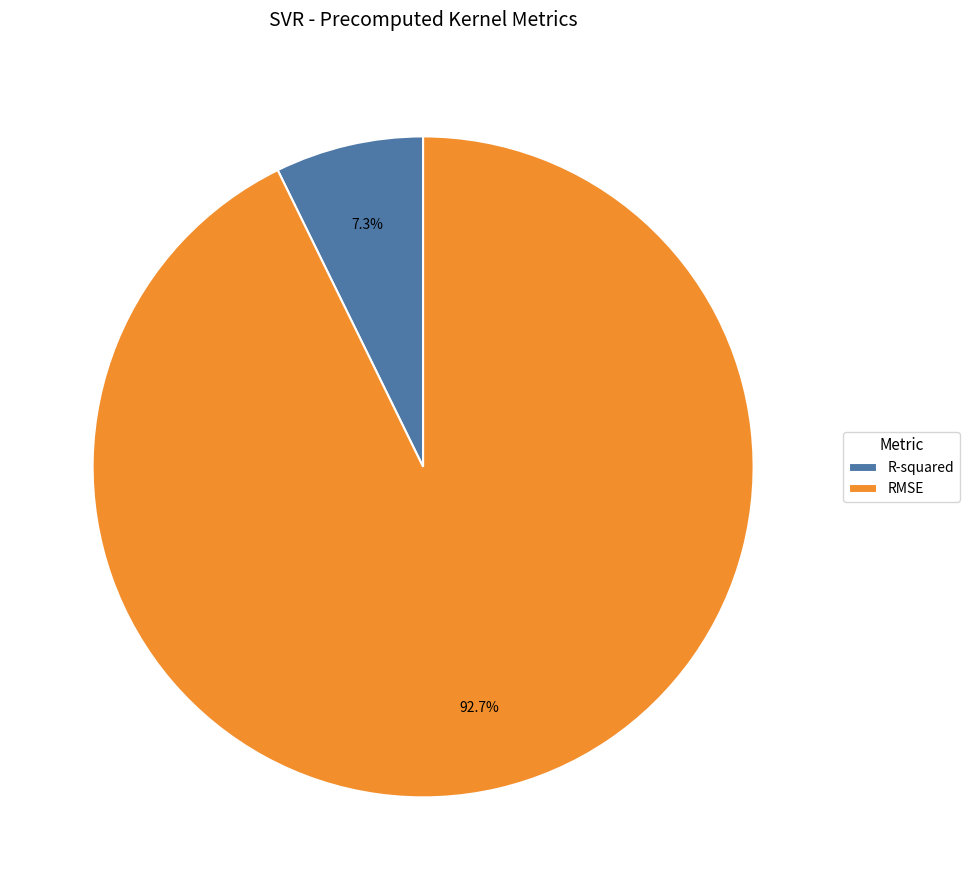

To the nearest percent, what percentage of the pie is RMSE?

93%